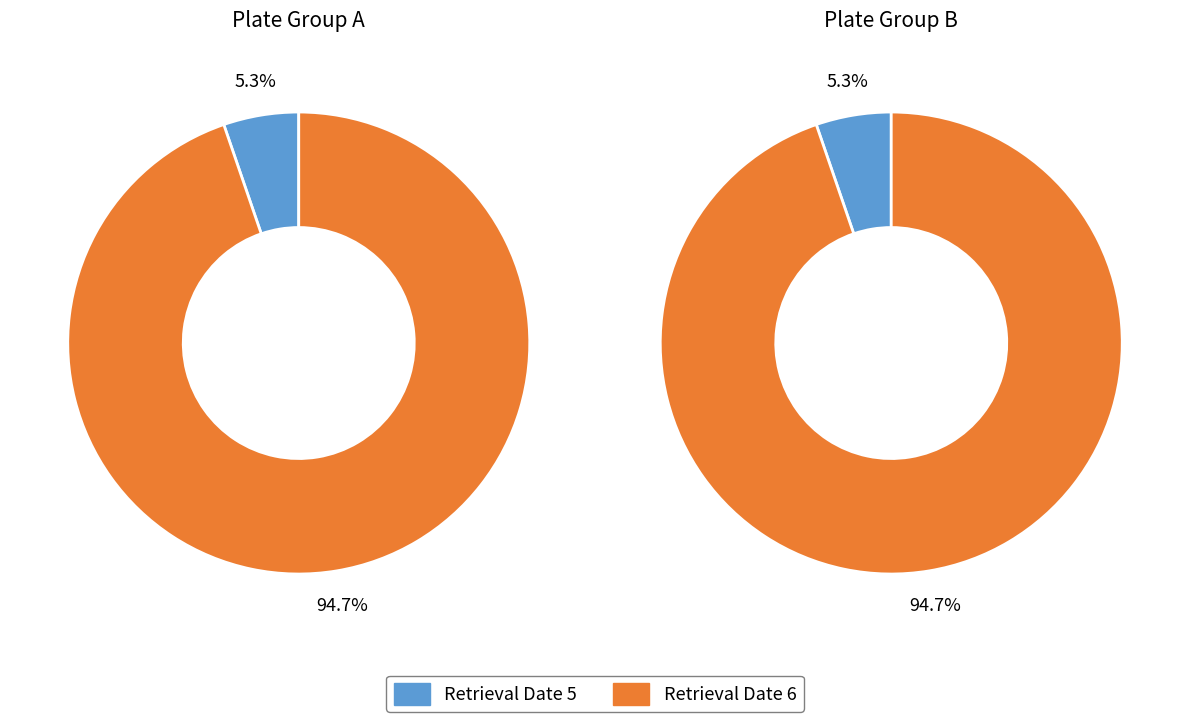

What is the ratio of the value at retrieval date 6 to the value at retrieval date 5?

18.0